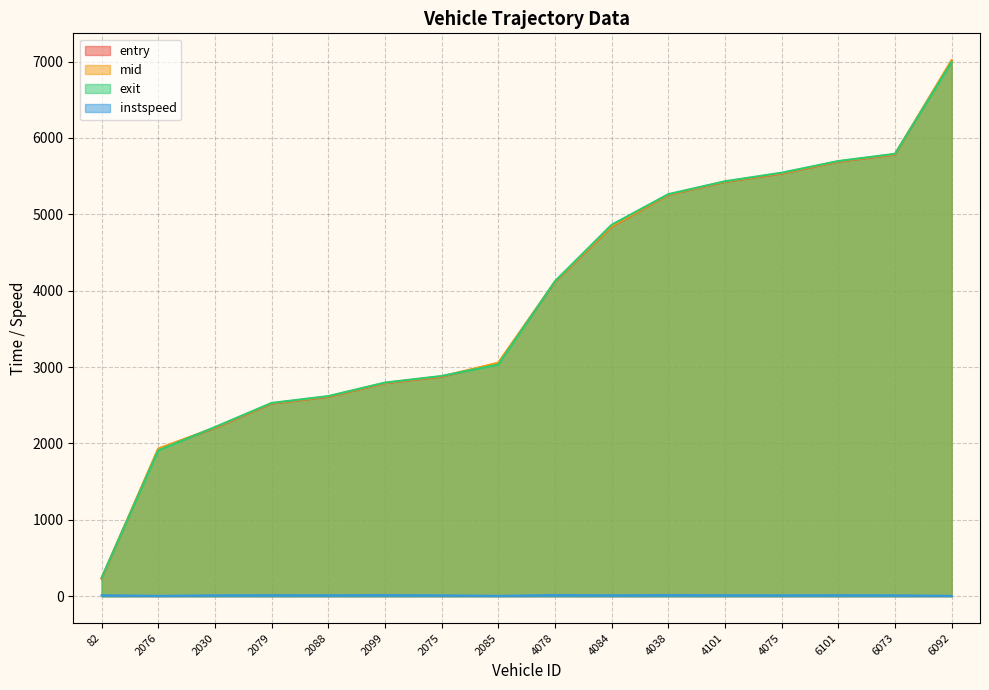

Reading right to left, what are all the values shown in this chart?

entry: 6092=7013.7	6073=5782.2	6101=5688.3	4075=5533.4	4101=5423.7	4038=5254.1	4084=4837.3	4078=4114.4	2085=3052.6	2075=2873.0	2099=2788.9	2088=2610.4	2079=2521.5	2030=2202.9	2076=1928.7	82=231.7
mid: 6092=7018.3	6073=5787.0	6101=5693.1	4075=5538.5	4101=5428.1	4038=5258.3	4084=4842.5	4078=4118.4	2085=3057.6	2075=2878.4	2099=2793.2	2088=2615.4	2079=2526.2	2030=2208.2	2076=1933.4	82=236.2
exit: 6092=6992.9	6073=5791.9	6101=5697.8	4075=5544.9	4101=5432.6	4038=5263.8	4084=4863.5	4078=4123.7	2085=3032.6	2075=2883.7	2099=2797.3	2088=2620.3	2079=2530.7	2030=2214.8	2076=1908.9	82=241.7
instspeed: 6092=5.0	6073=11.8	6101=13.4	4075=11.8	4101=13.2	4038=15.0	4084=12.3	4078=15.4	2085=5.0	2075=11.6	2099=15.0	2088=12.5	2079=13.7	2030=11.7	2076=5.0	82=13.2